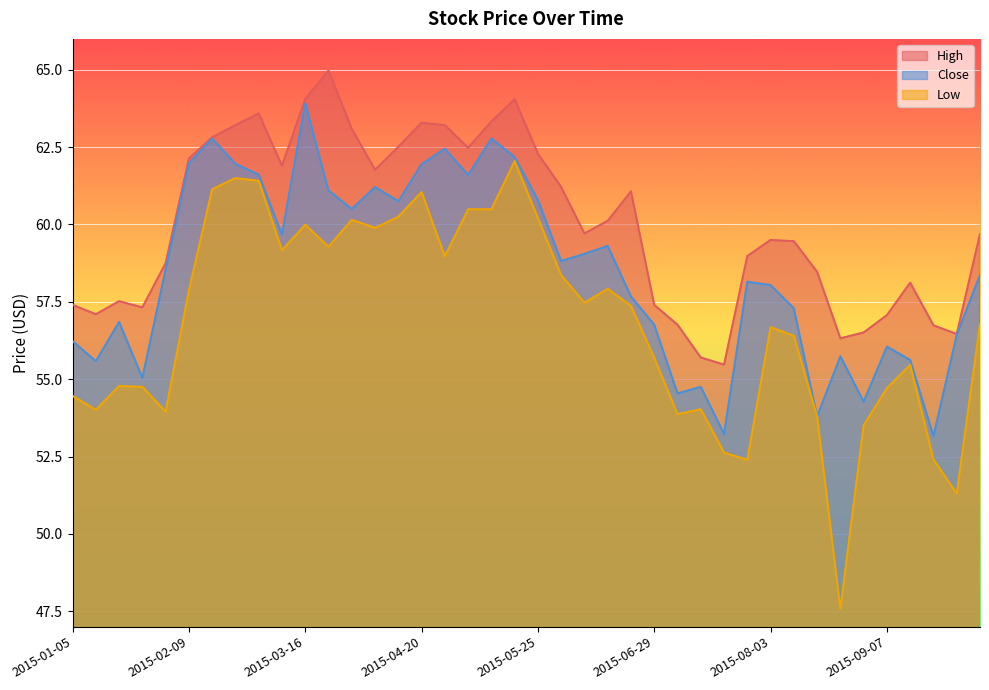

What are all the series names shown in the legend?

High, Close, Low